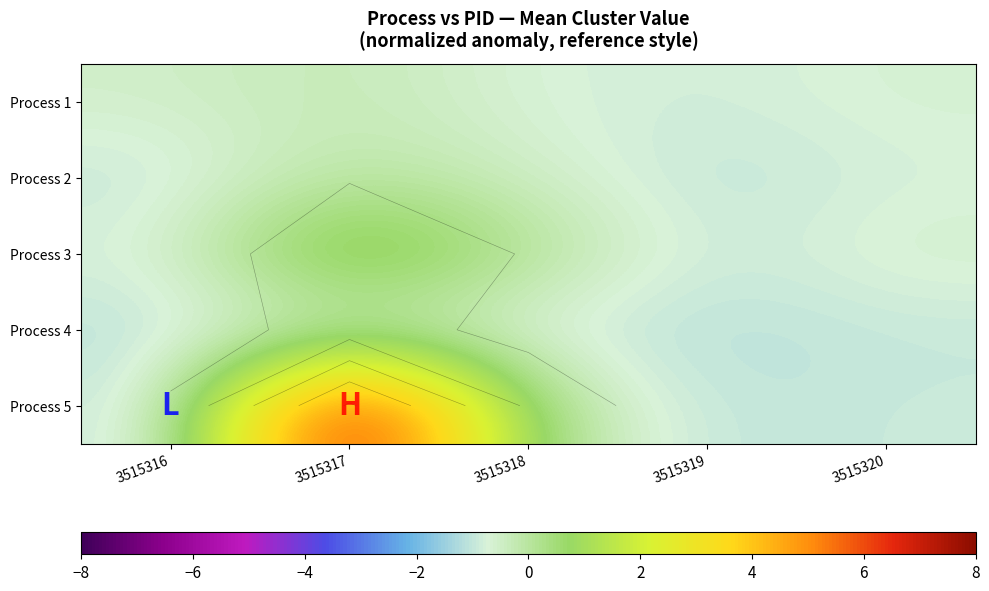

The value of Process 1 at 3515318 is -1.0. True or false?

False